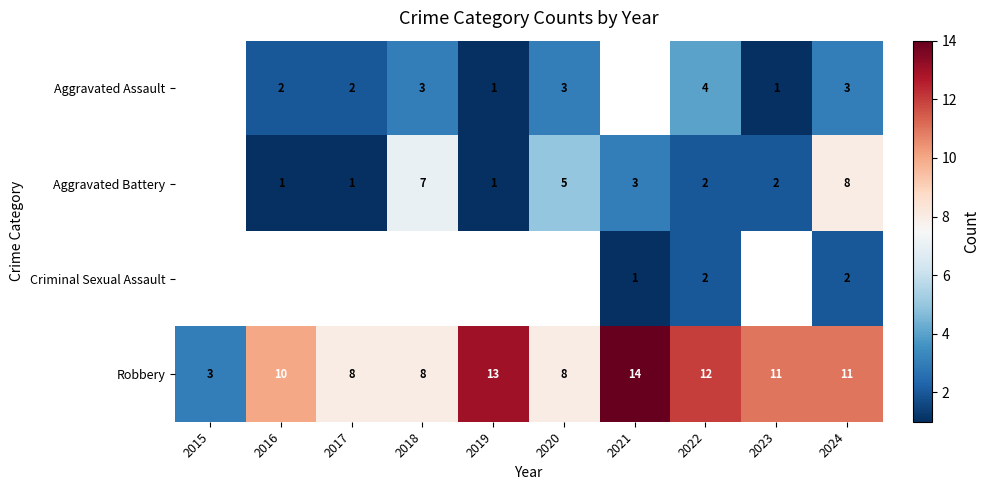

What is the smallest value displayed?

1.0